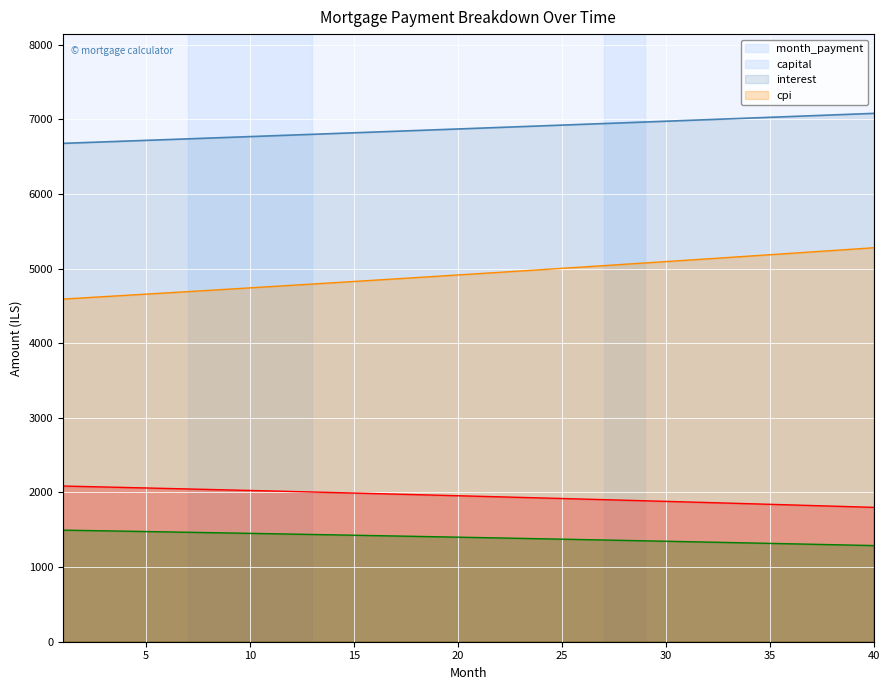

What is the average value of the cpi series?

1396.1